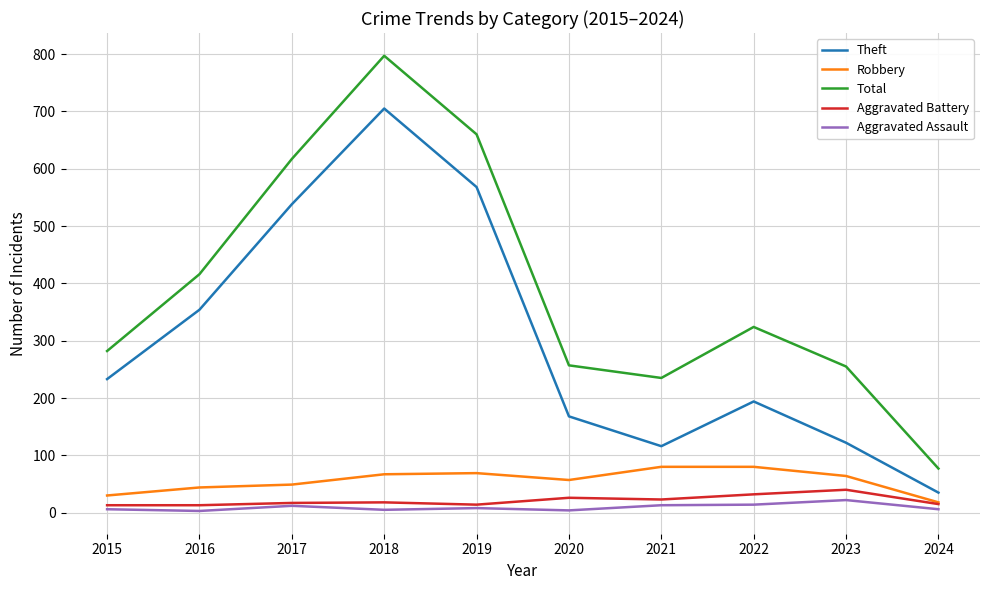

Which series has the largest range (max minus min)?

Total